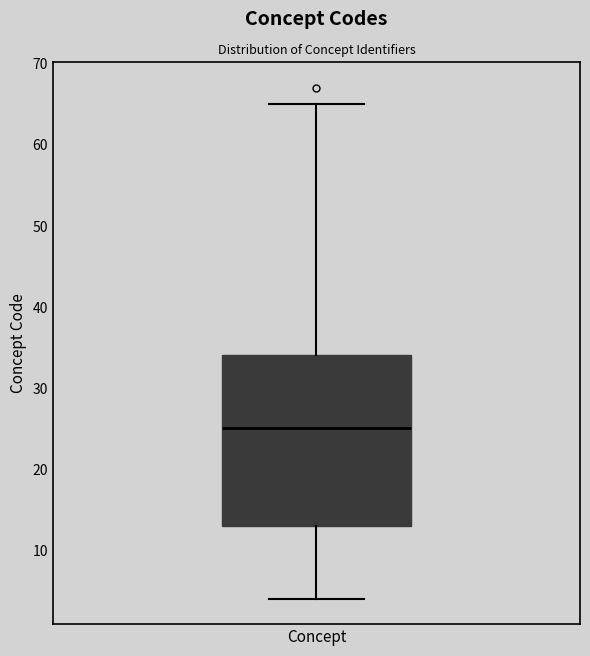

Where is the lower edge of the box for Concept on the y-axis? The values are not printed on the chart, so give them approximately, as read against the axis.

13